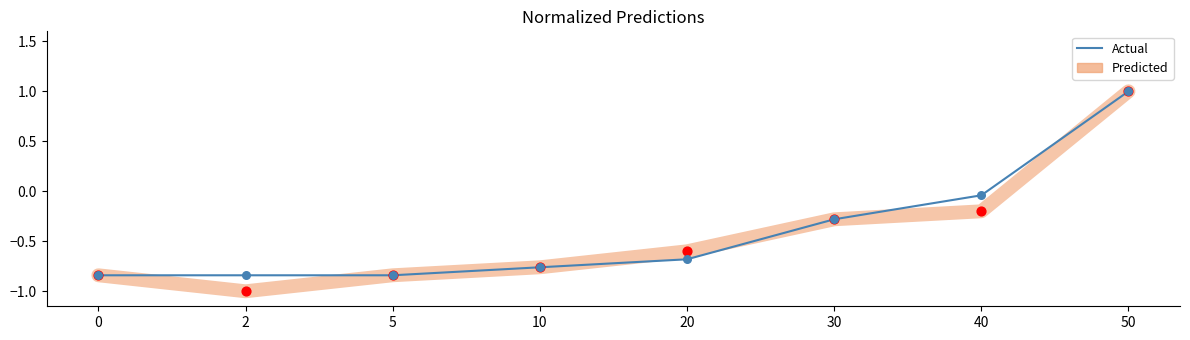

What are all the series names shown in the legend?

Actual, Predicted